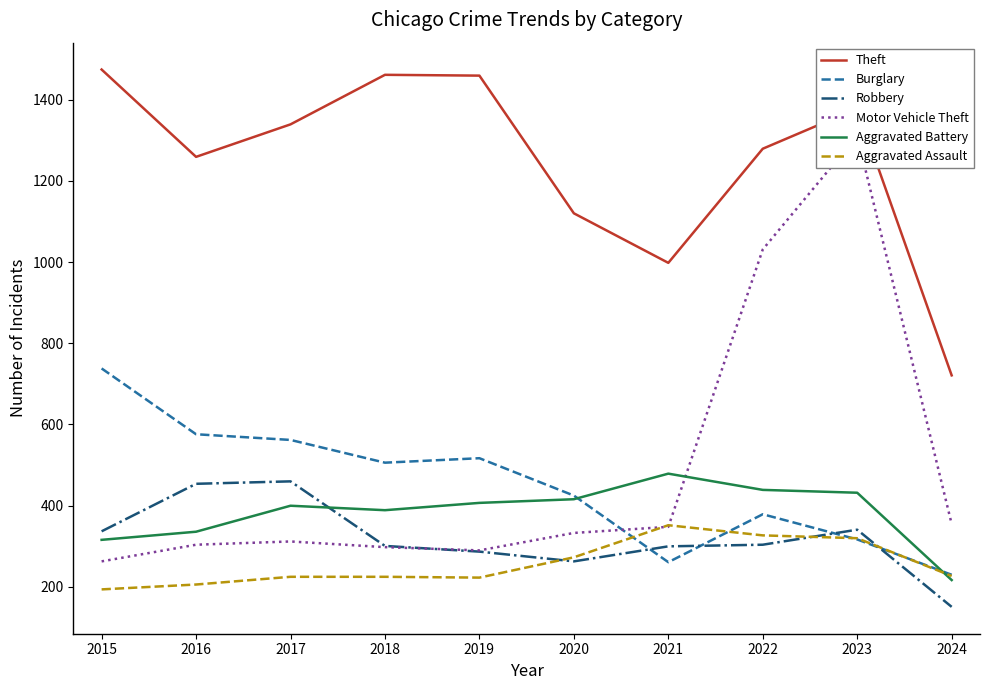

What are all the series names shown in the legend?

Theft, Burglary, Robbery, Motor Vehicle Theft, Aggravated Battery, Aggravated Assault